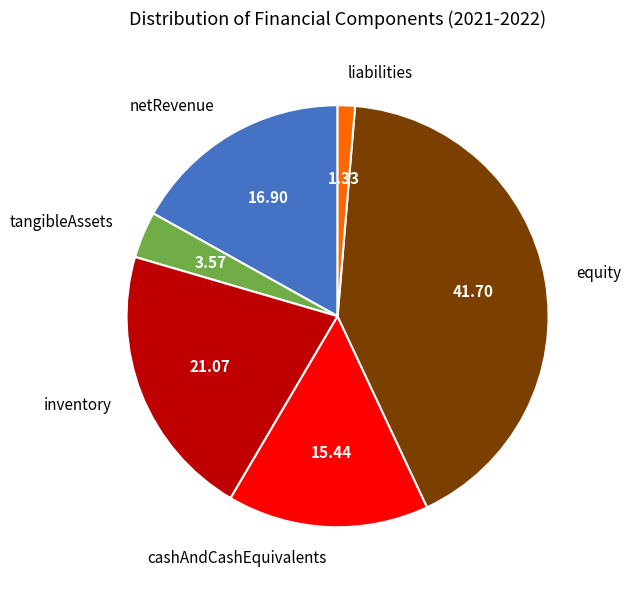

Between liabilities and cashAndCashEquivalents, which is larger?

cashAndCashEquivalents